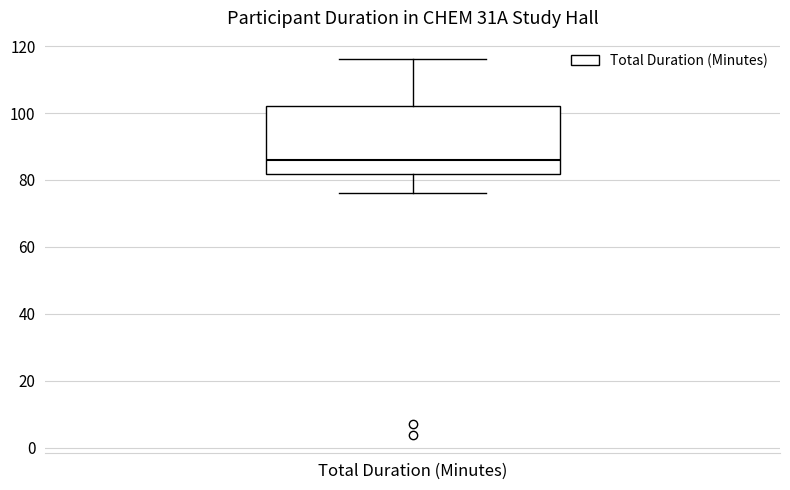

Transcribe this box plot: give where the median line is, the range the box spans, and where the two whiskers end, as read against the y-axis. The values are not printed on the chart, so give them approximately, as read against the axis.

median 86, box 82 to 102, whiskers 76 to 116